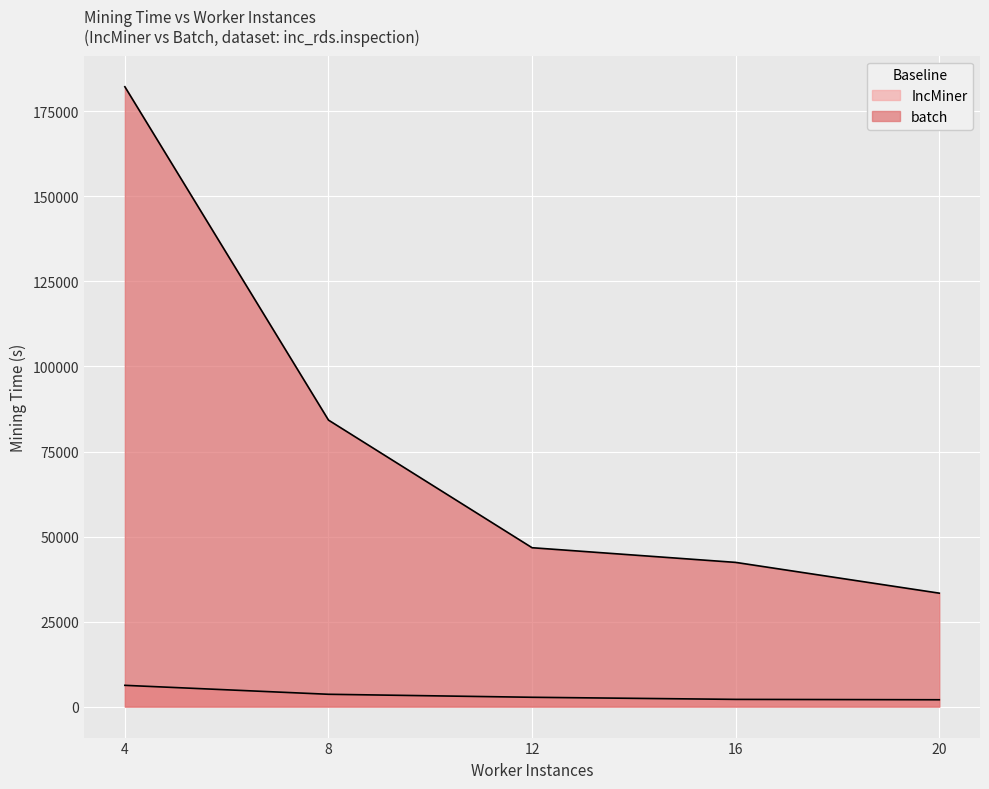

Rank the series by their maximum value, from lowest to highest.

IncMiner, batch